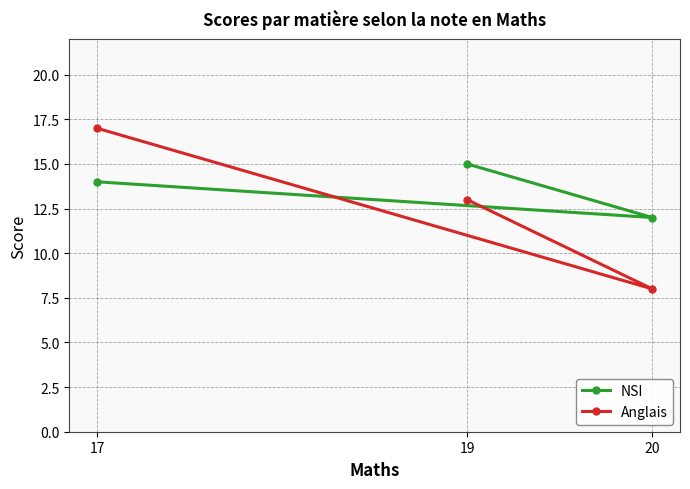

What are all the series names shown in the legend?

NSI, Anglais